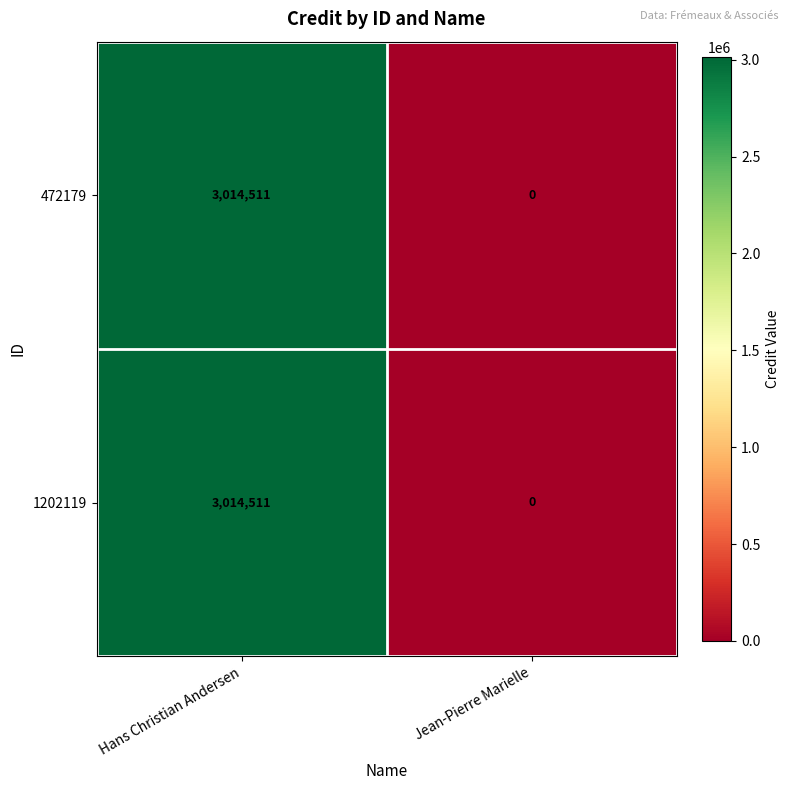

At how many categories does at least one series exceed 1005448?

1